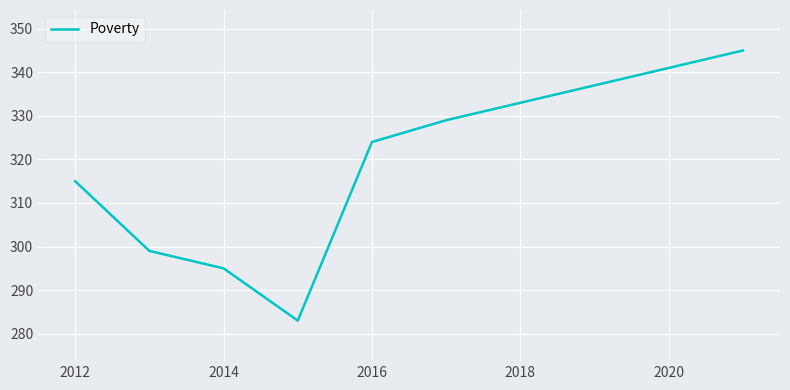

What is the difference between the maximum and minimum values?

62